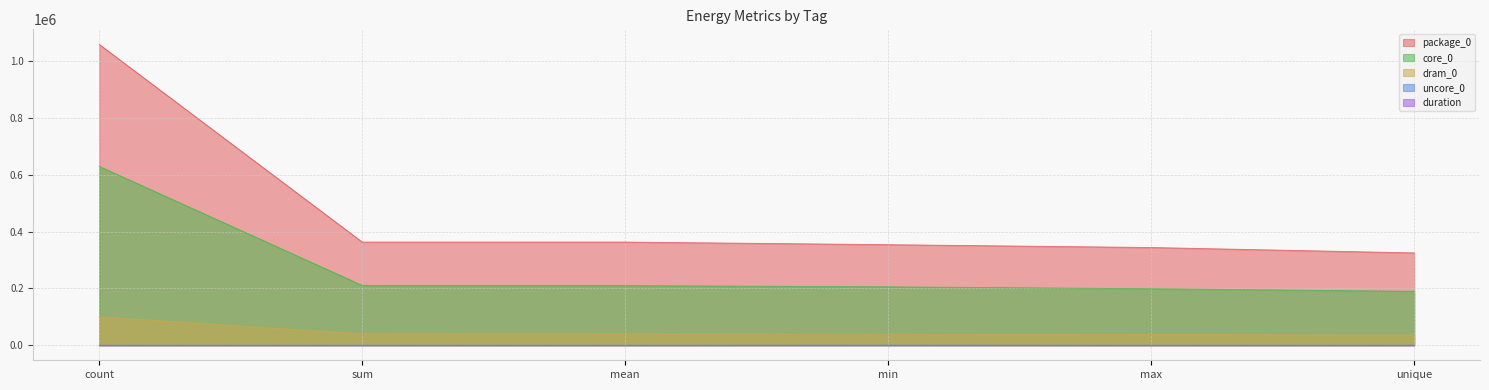

Does the chart display data point markers on the line(s)?

No